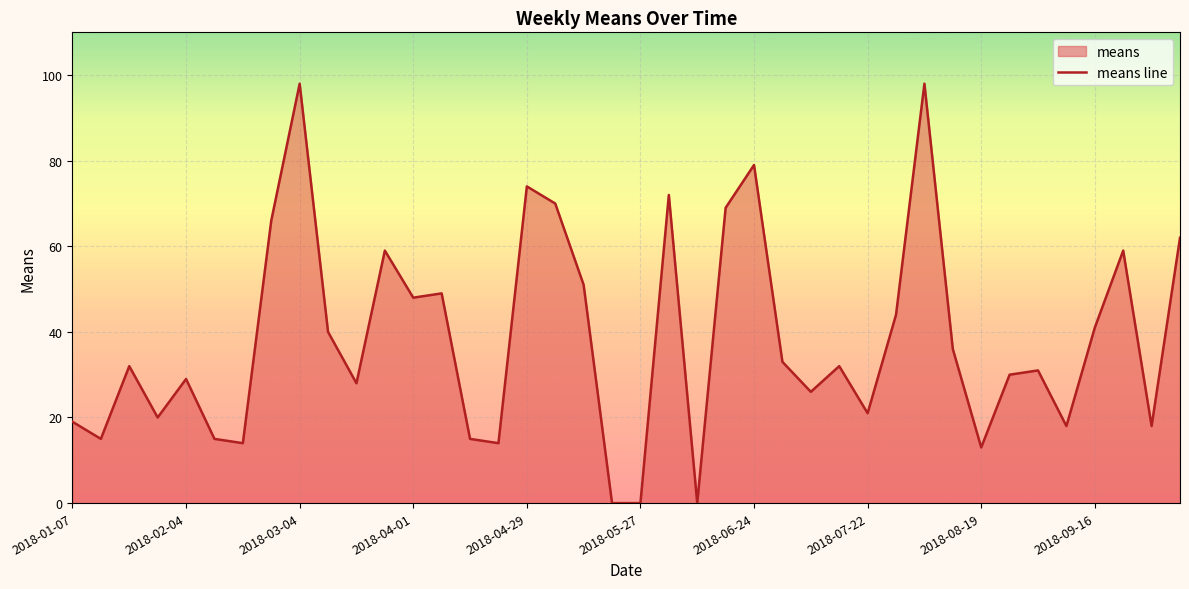

What is the ratio of the value at 13 to the value at 37?

0.8